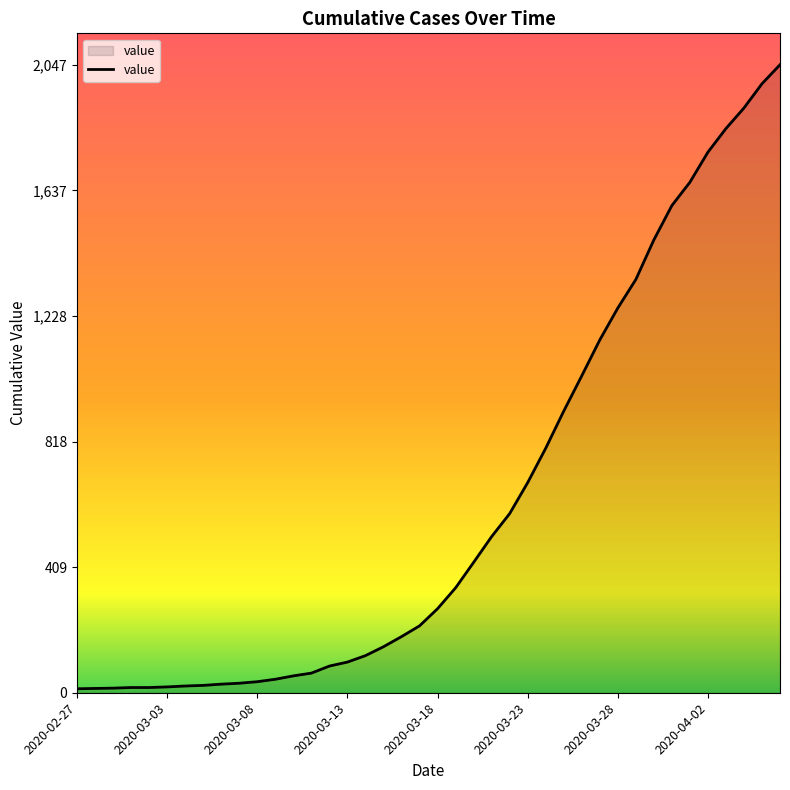

What is the greatest value displayed?

2047